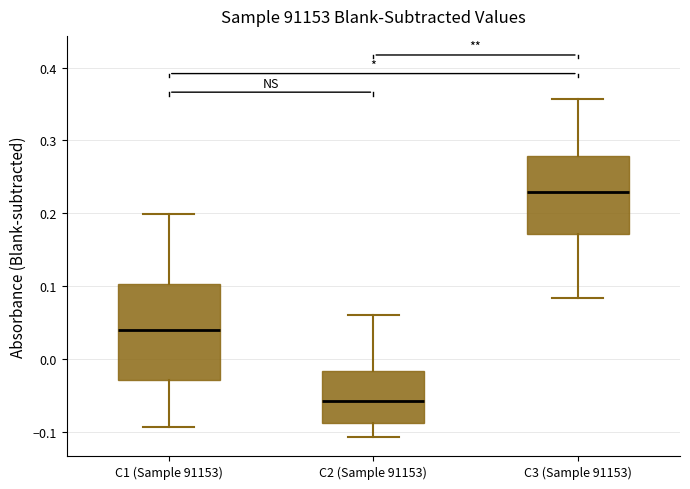

Comparing the boxes themselves (not the whiskers), which one is the tallest?

C1 (Sample 91153)